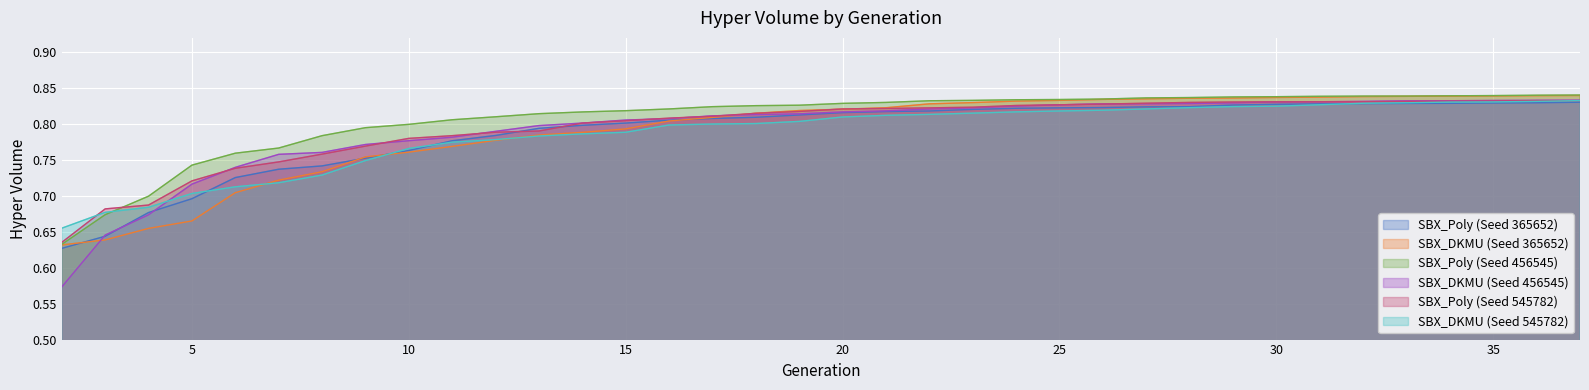

Count the number of categories in the chart.

36